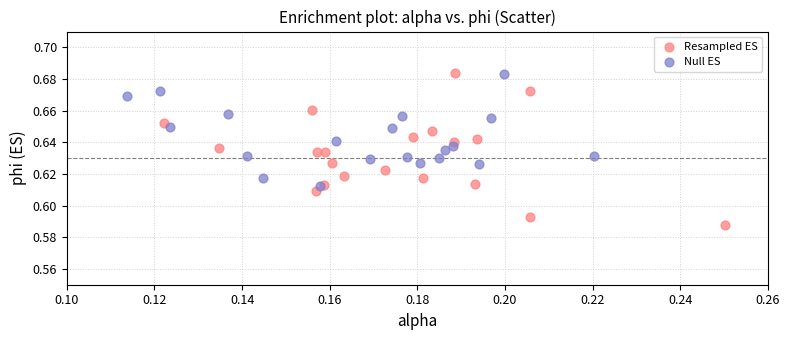

Which series has the largest Y range (max minus min)?

Resampled ES